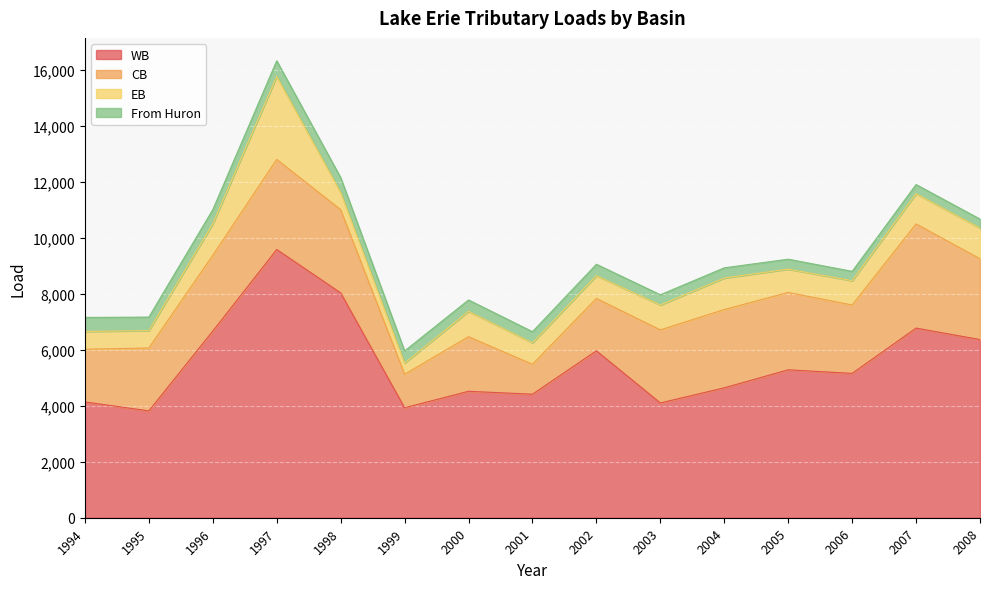

Reading left to right, what are all the values shown in this chart?

WB: 4140.0	3819.0	6671.0	9588.0	8037.0	3931.0	4519.0	4415.0	5967.0	4103.0	4643.1	5287.2	5158.7	6778.0	6368.0
CB: 1883.0	2248.0	2710.0	3220.0	2973.0	1198.0	1951.0	1069.0	1871.0	2610.4	2798.5	2764.7	2445.7	3723.4	2887.7
EB: 635.0	622.0	1124.0	2966.0	621.0	397.0	908.0	768.0	815.0	890.0	1126.0	834.0	867.0	1082.0	1097.0
From Huron: 501.0	482.0	506.0	560.0	528.0	435.0	406.0	398.0	406.0	366.3	364.5	354.7	335.1	325.2	321.8